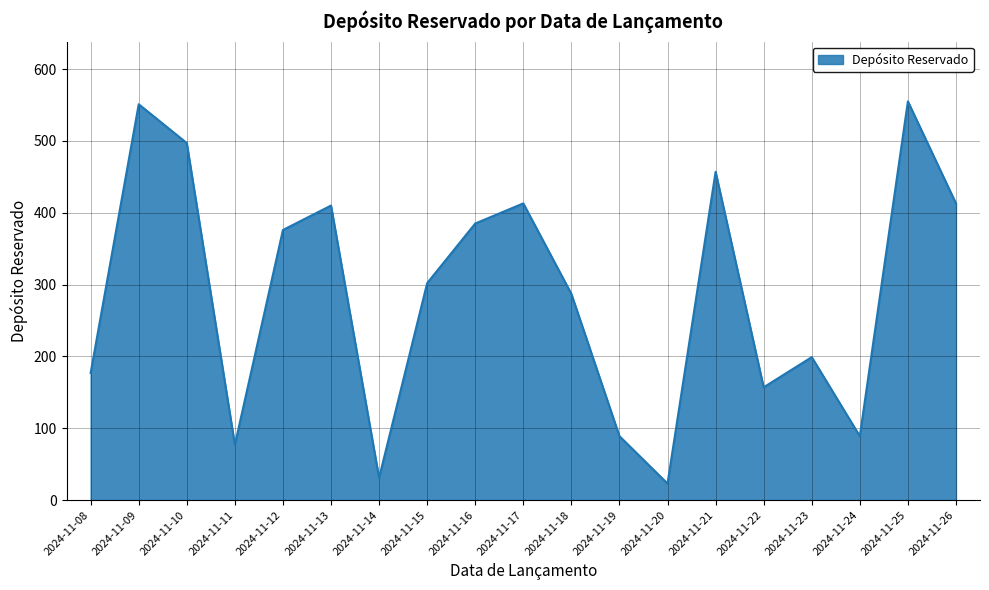

Reading left to right, extract all data points from this chart.

177	551	497	77	376	410	31	302	385	413	287	89	23	457	157	199	89	555	413